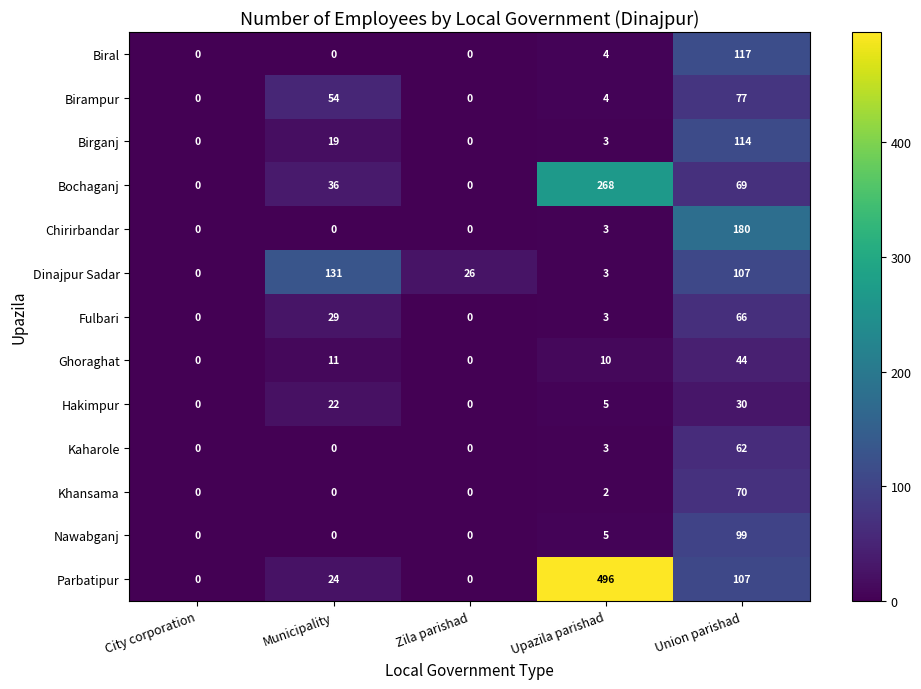

Read the Parbatipur value at Upazila parishad.

496